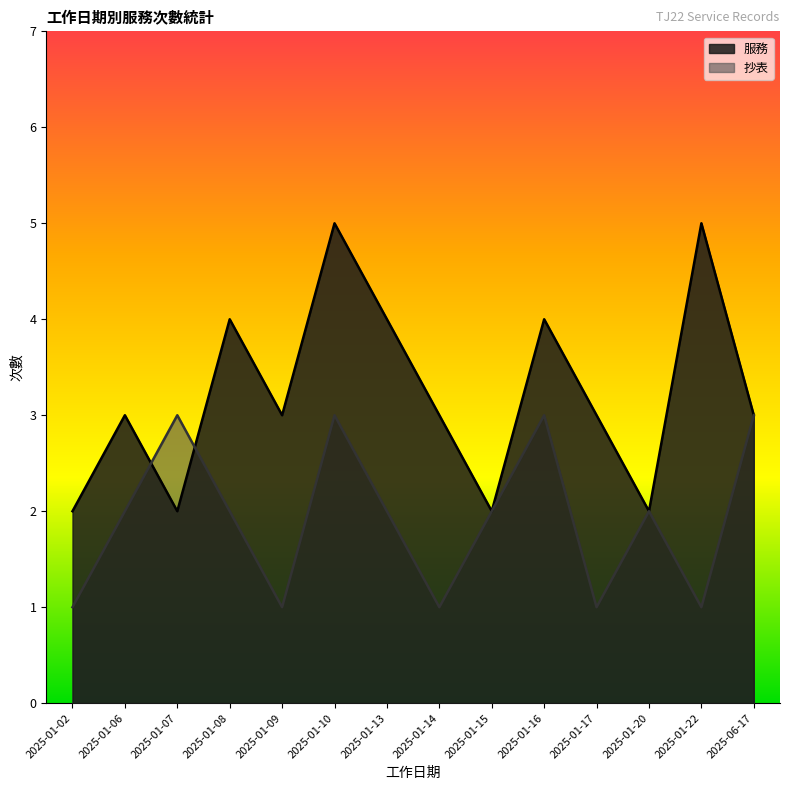

What is the value of the 服務 point at the 3rd from the left?

2